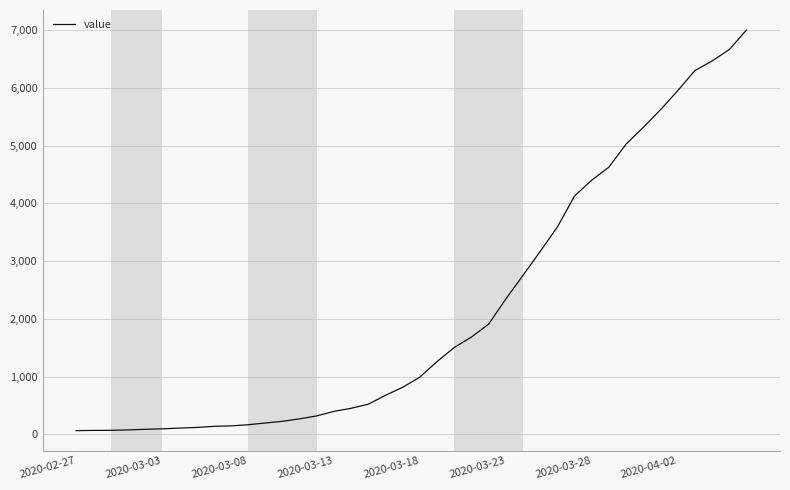

What is the maximum value shown in the chart?

7001